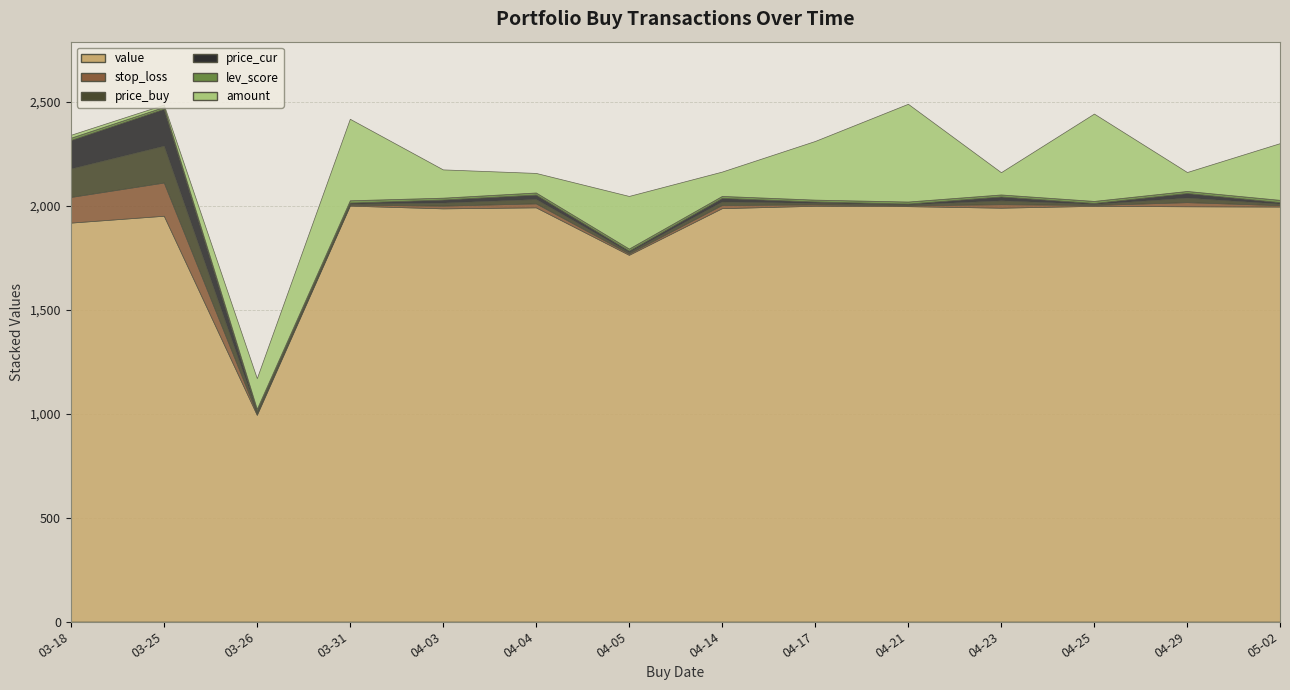

What is the sum of all price_cur values?

450.0